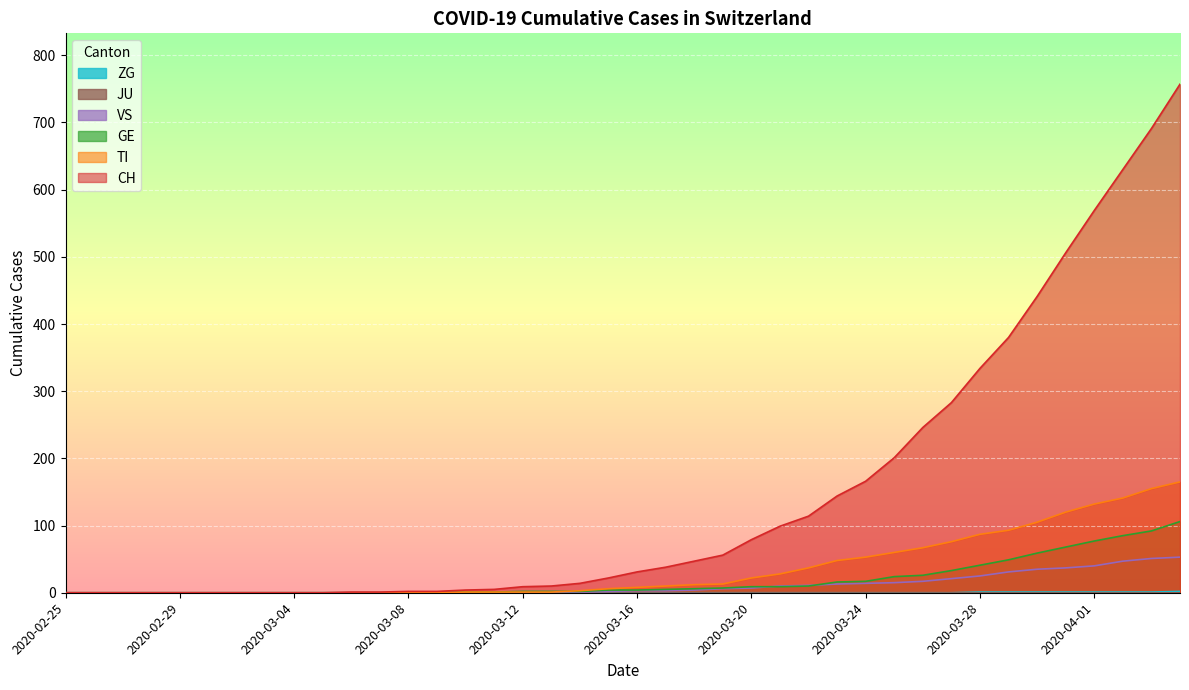

Which series has the widest spread of values?

CH